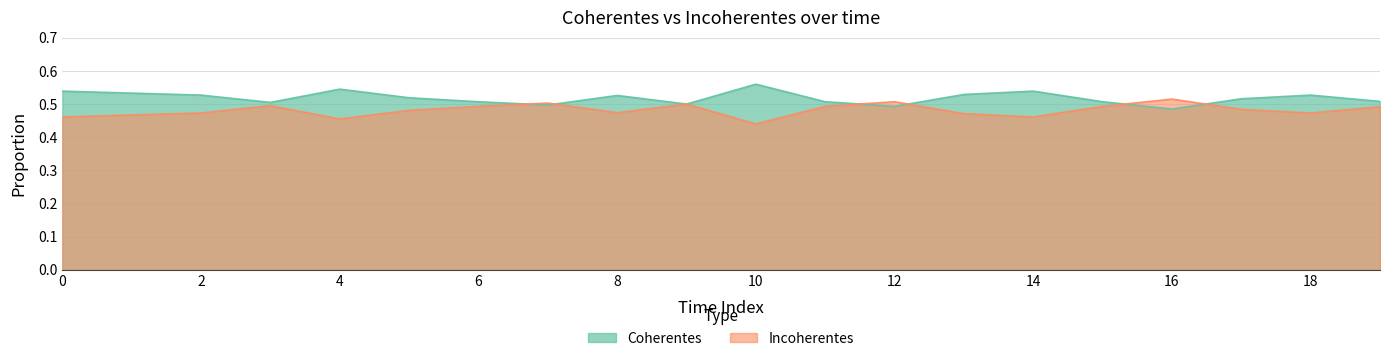

Rank the series by their maximum value, from highest to lowest.

Coherentes, Incoherentes